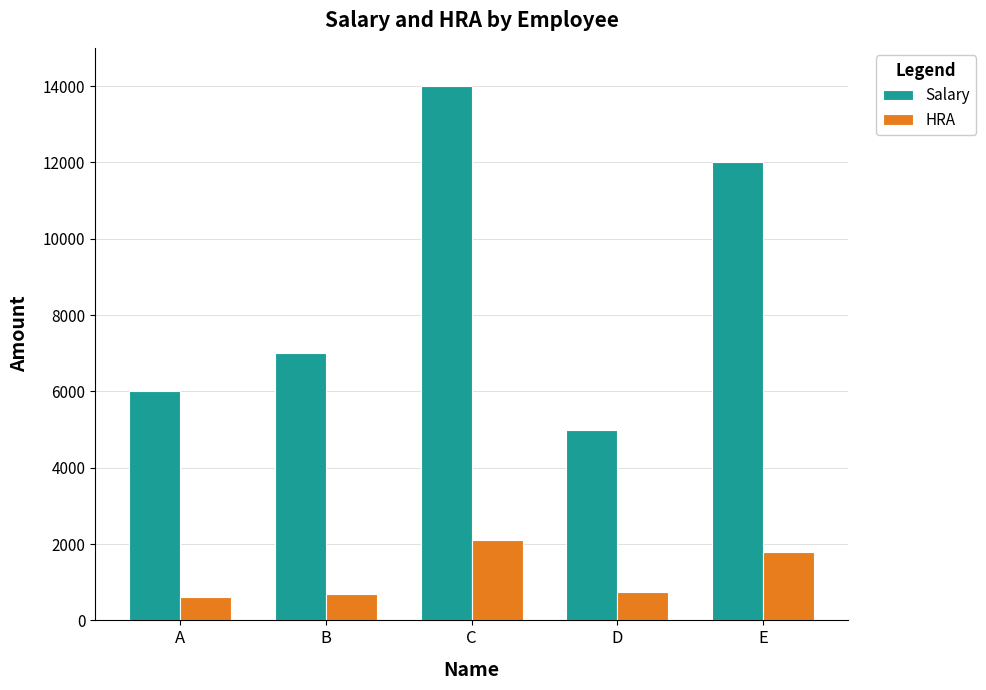

What is the value of the Salary bar at the 5th from the left?

12000